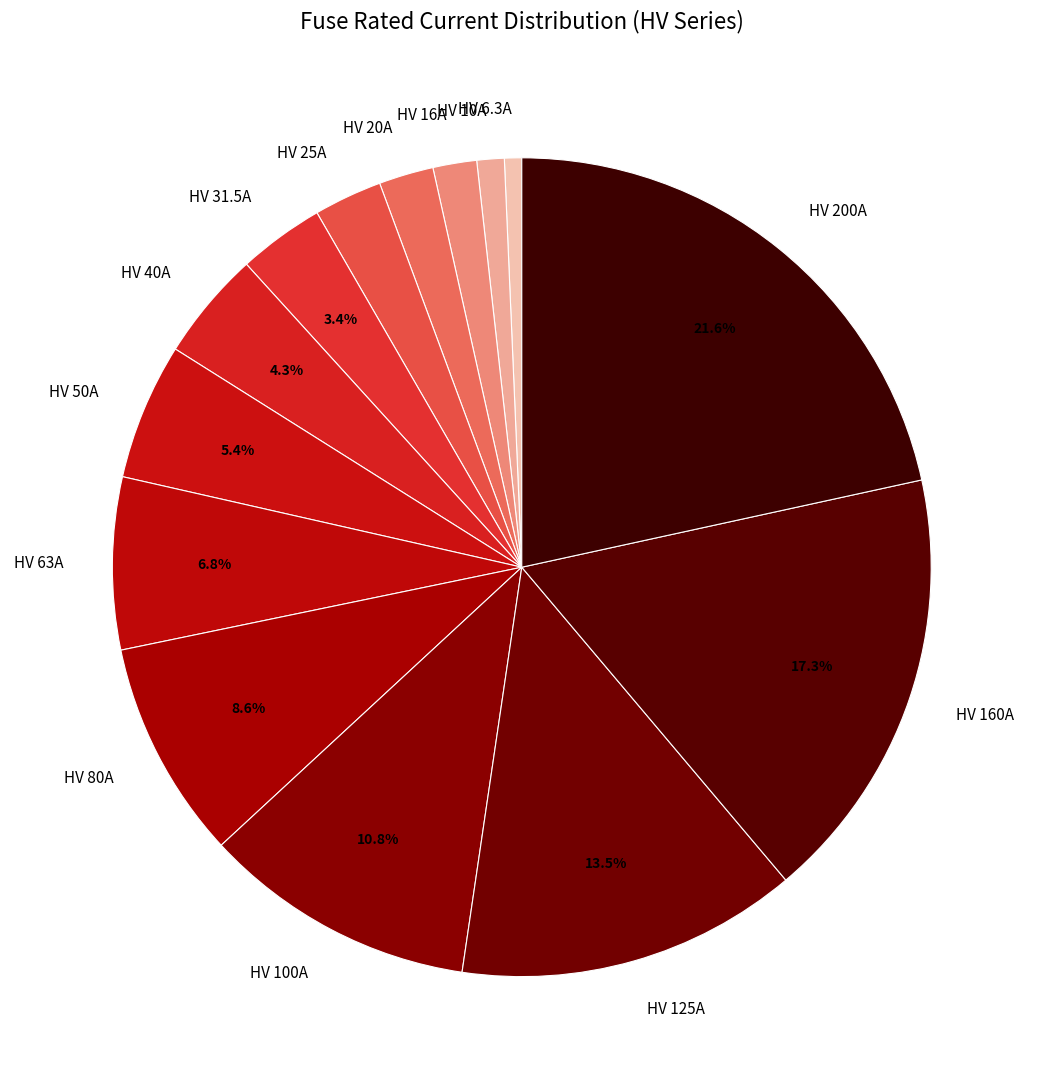

How many segments does this pie chart have?

14